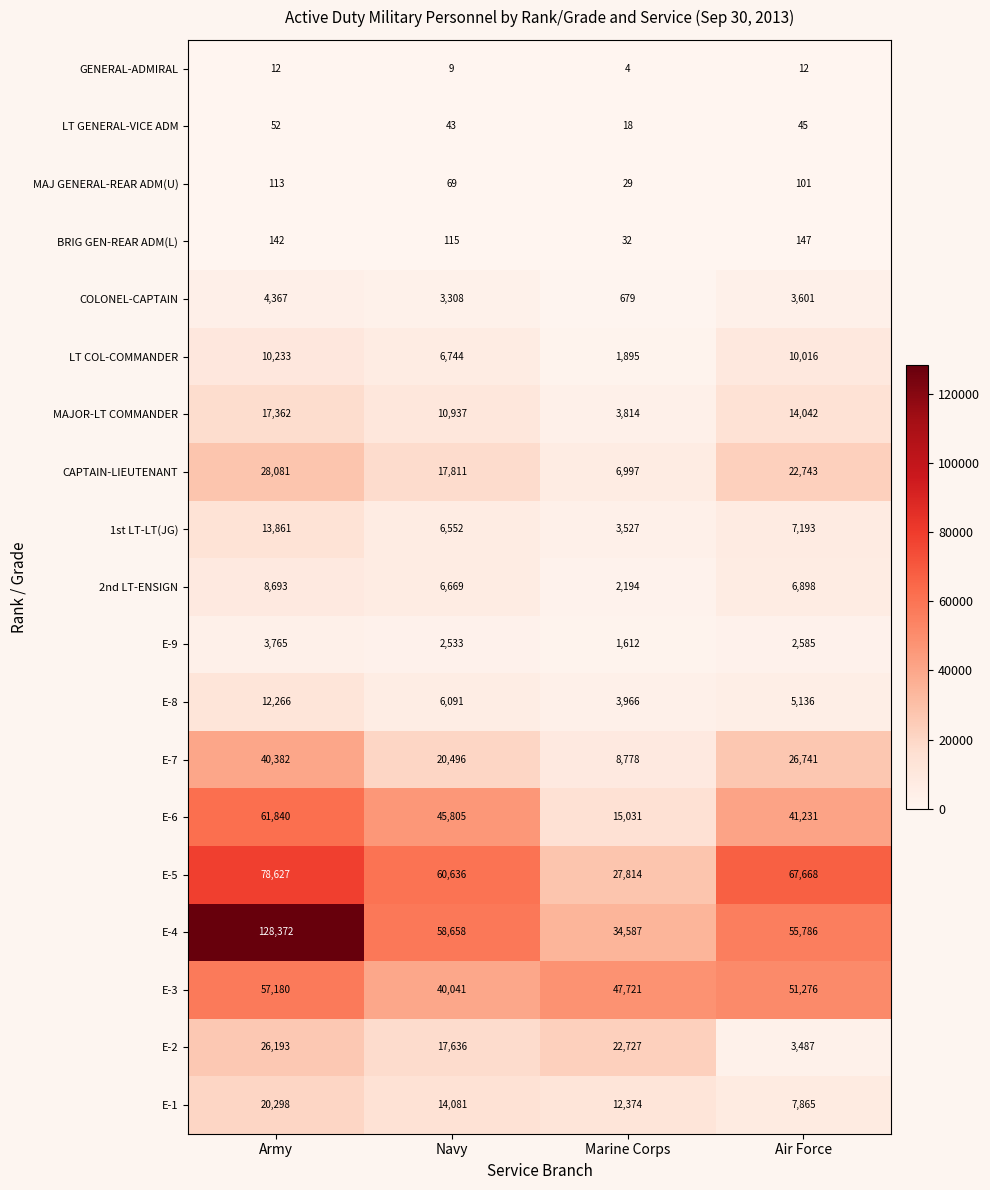

What is the lowest value of the E-3 series?

40041